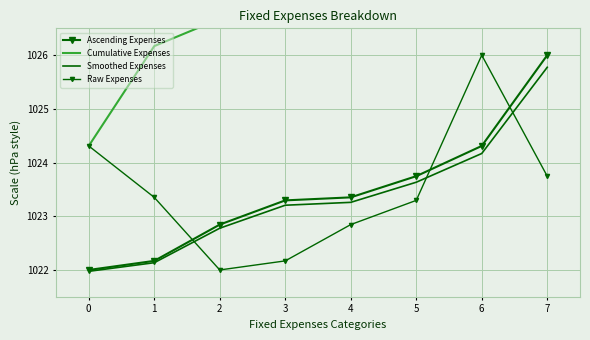

Reading left to right, what are all the values shown in this chart?

Ascending Expenses: 1022.0	1022.2	1022.8	1023.3	1023.4	1023.7	1024.3	1026.0
Cumulative Expenses: 1024.3	1026.2	1026.7	1027.4	1028.7	1030.5	1035.0	1037.3
Smoothed Expenses: 1022.0	1022.1	1022.8	1023.2	1023.3	1023.6	1024.2	1025.8
Raw Expenses: 1024.3	1023.4	1022.0	1022.2	1022.8	1023.3	1026.0	1023.7